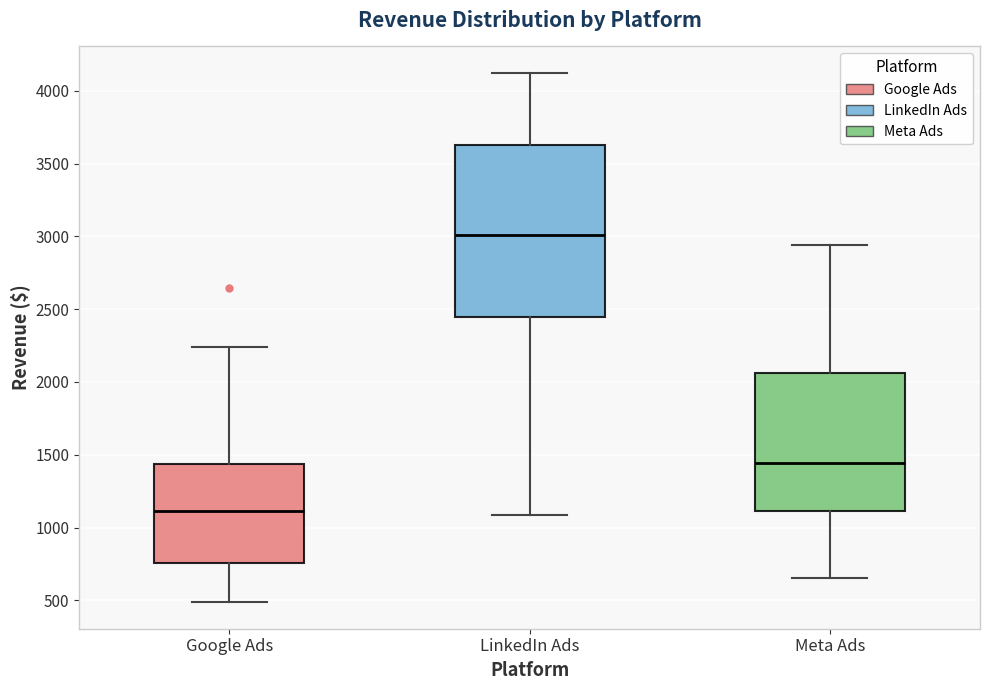

Where does the median line of the box for LinkedIn Ads sit on the y-axis? The values are not printed on the chart, so give them approximately, as read against the axis.

3000